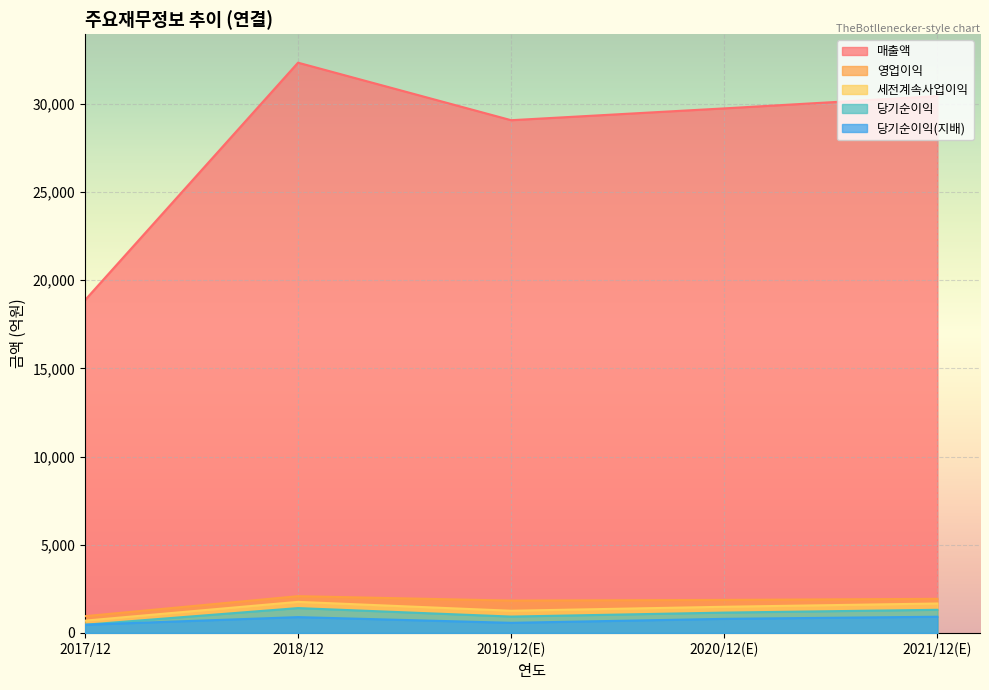

At which label does 세전계속사업이익 first exceed 1486?

2018/12